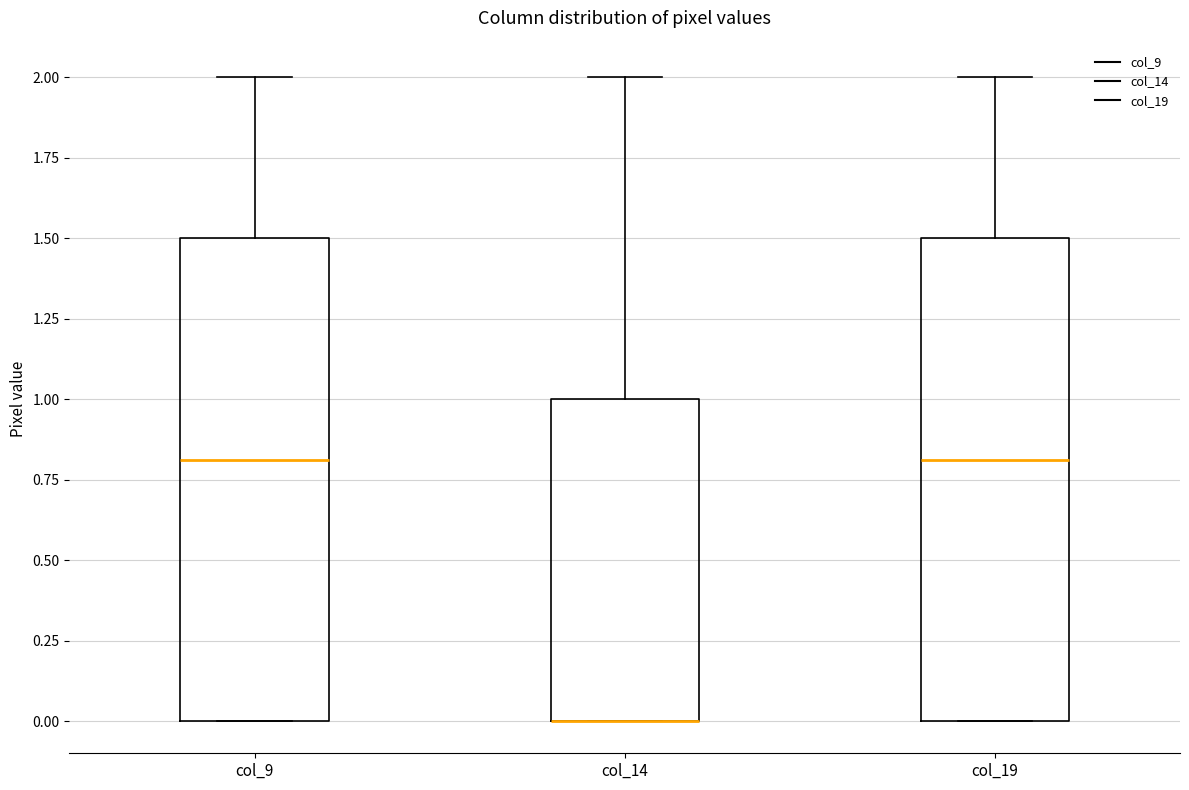

Reading left to right, read every box against the y-axis: the position of its median line, the range the box covers, and the ends of its whiskers. The values are not printed on the chart, so give them approximately, as read against the axis.

col_9: median 0.8, box 0.0 to 1.5, whiskers 0.0 to 2.0
col_14: median 0.0 (drawn on the box's lower edge), box 0.0 to 1.0, whiskers 0.0 to 2.0
col_19: median 0.8, box 0.0 to 1.5, whiskers 0.0 to 2.0